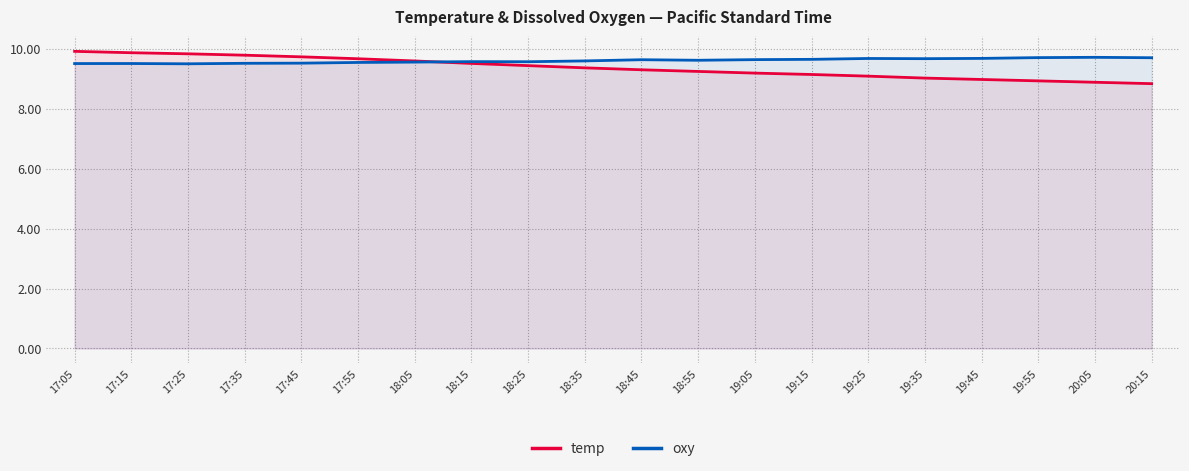

Reading left to right, transcribe all the data shown in this chart.

temp: 17:05=9.9	17:15=9.9	17:25=9.8	17:35=9.8	17:45=9.7	17:55=9.7	18:05=9.6	18:15=9.5	18:25=9.4	18:35=9.4	18:45=9.3	18:55=9.2	19:05=9.2	19:15=9.1	19:25=9.1	19:35=9.0	19:45=9.0	19:55=8.9	20:05=8.9	20:15=8.8
oxy: 17:05=9.5	17:15=9.5	17:25=9.5	17:35=9.5	17:45=9.5	17:55=9.5	18:05=9.6	18:15=9.6	18:25=9.6	18:35=9.6	18:45=9.6	18:55=9.6	19:05=9.6	19:15=9.7	19:25=9.7	19:35=9.7	19:45=9.7	19:55=9.7	20:05=9.7	20:15=9.7